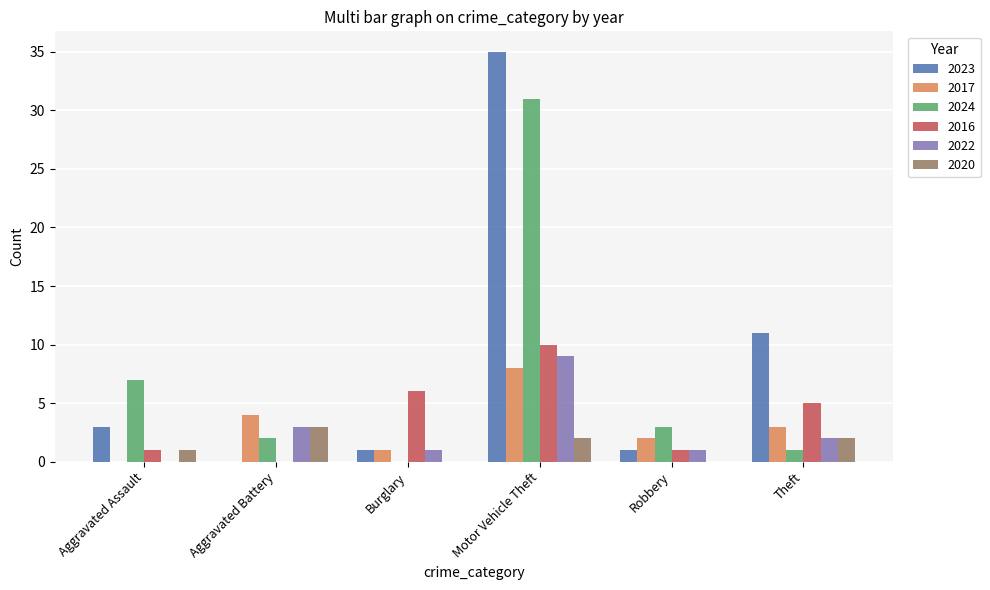

Is it true that 2024 equals 0 at Aggravated Battery?

False